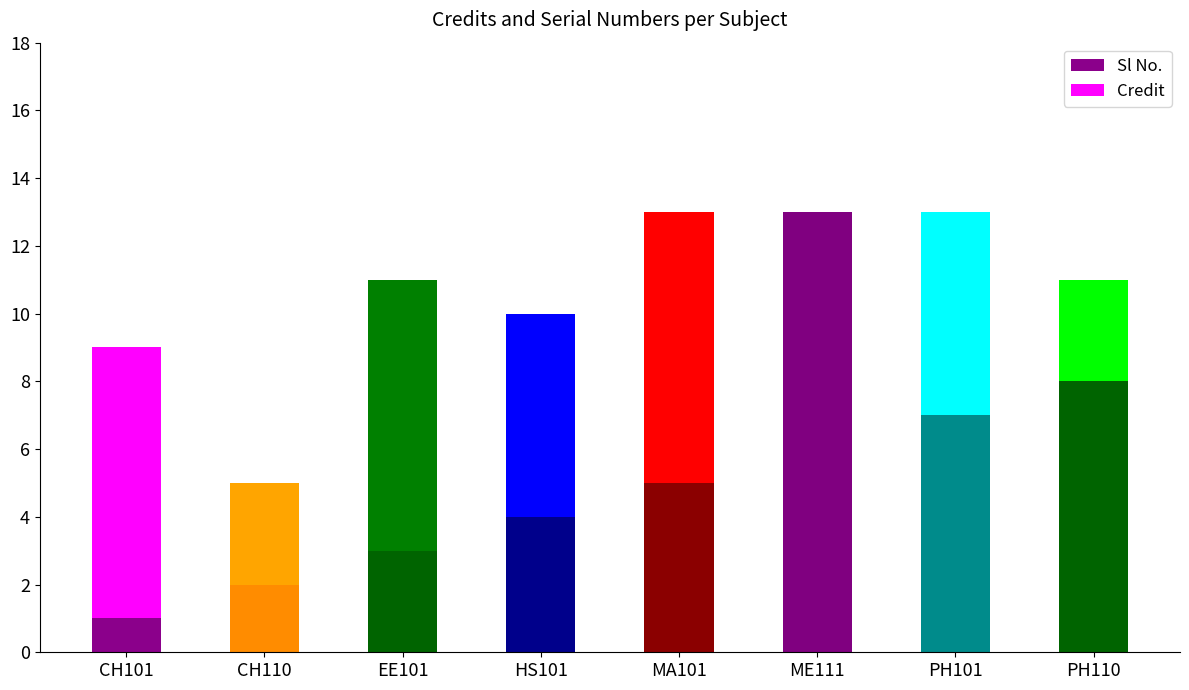

How many bars are there in total?

8